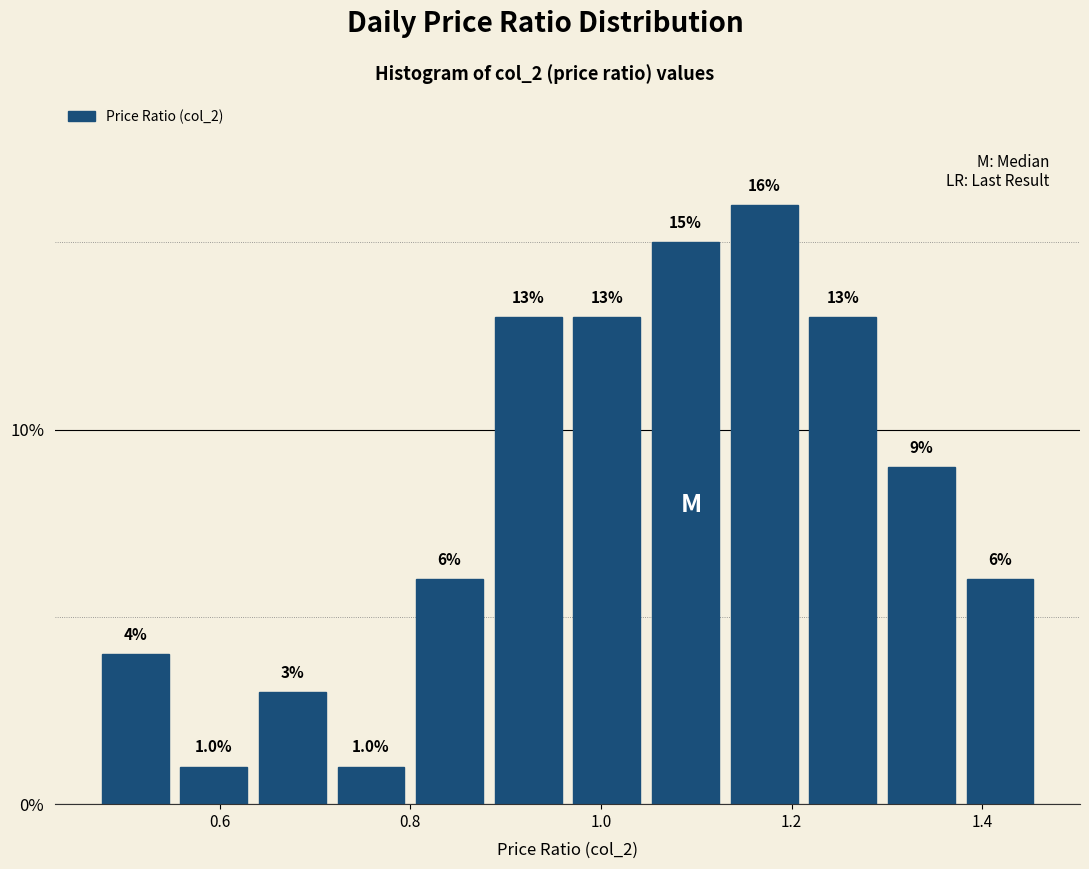

Over which range of the x-axis is the bar tallest?

1.14 to 1.22